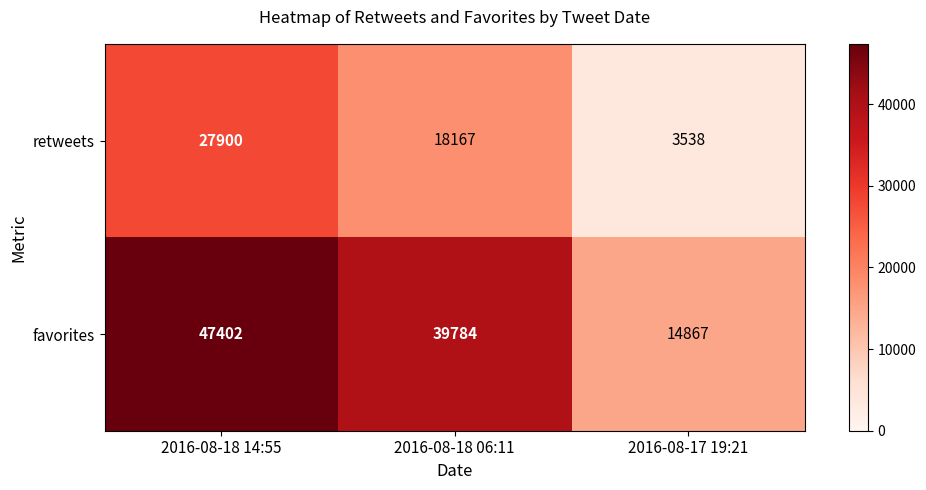

At which category is the sum across all series the highest?

2016-08-18 14:55